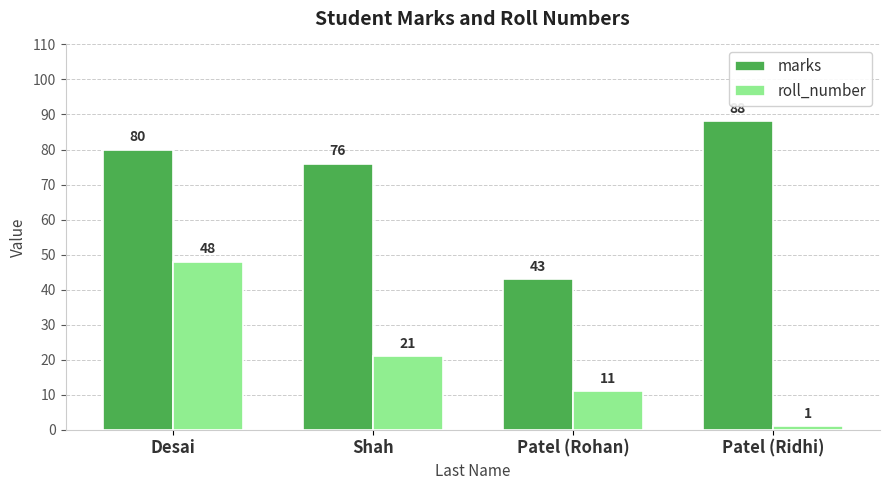

Rank the series by their maximum value, from lowest to highest.

roll_number, marks